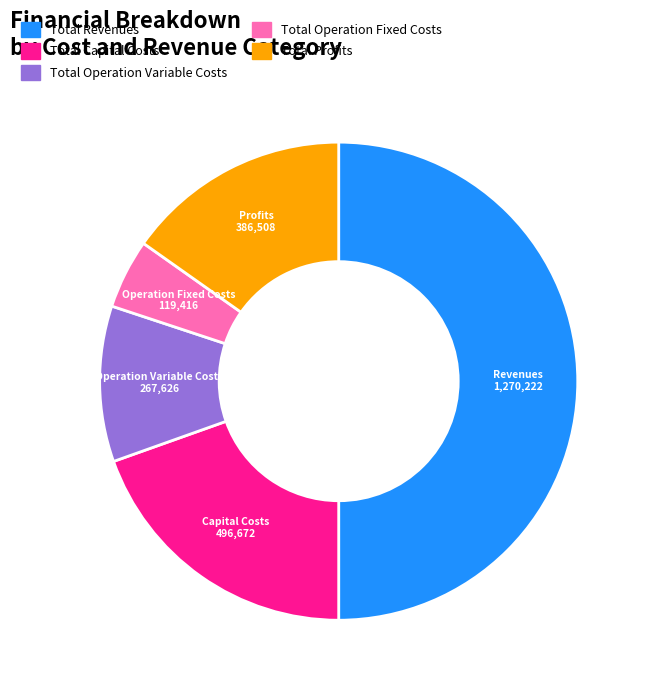

How many segments does this pie chart have?

5